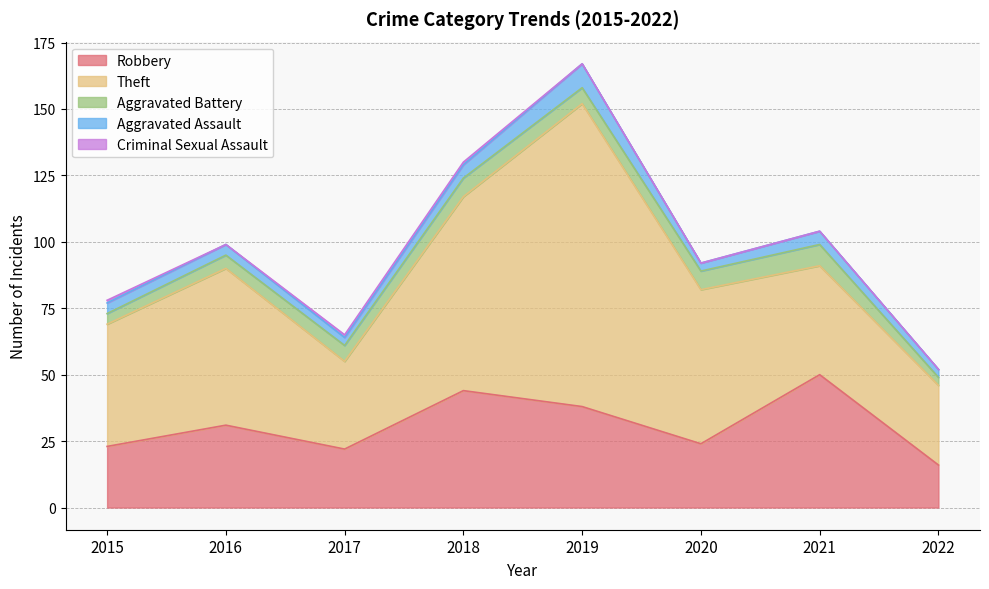

What is the total value across all series at 2019?

167